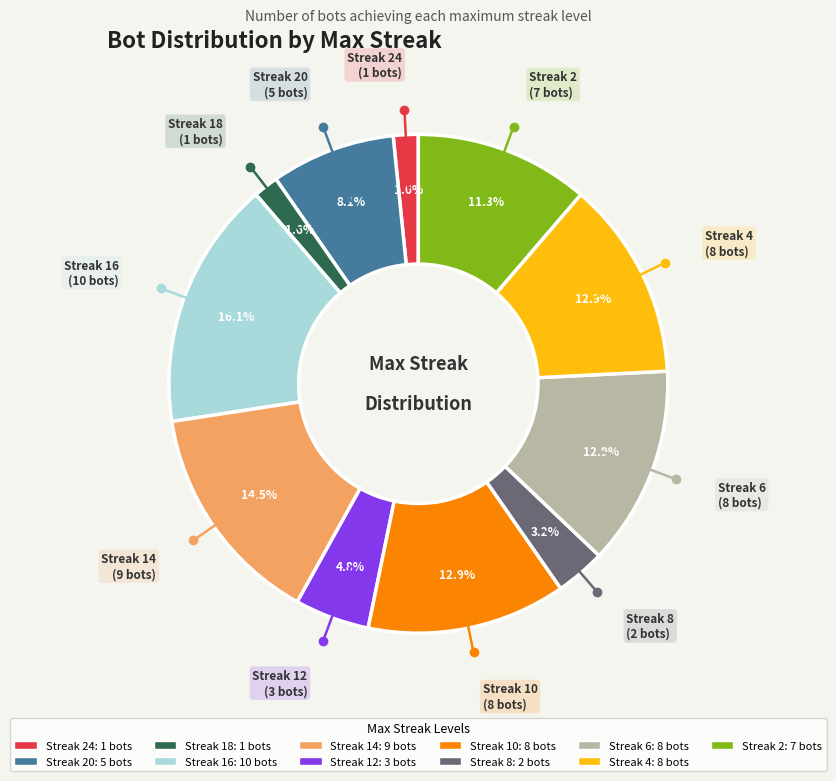

Is there any slice that represents more than half of the pie?

No